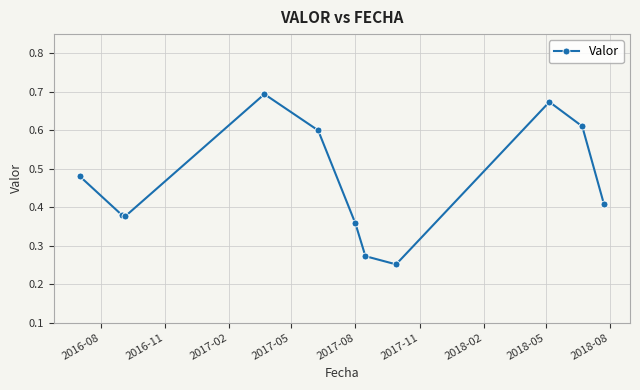

How many interior local valleys (lower than both neighbors) does the data have?

2